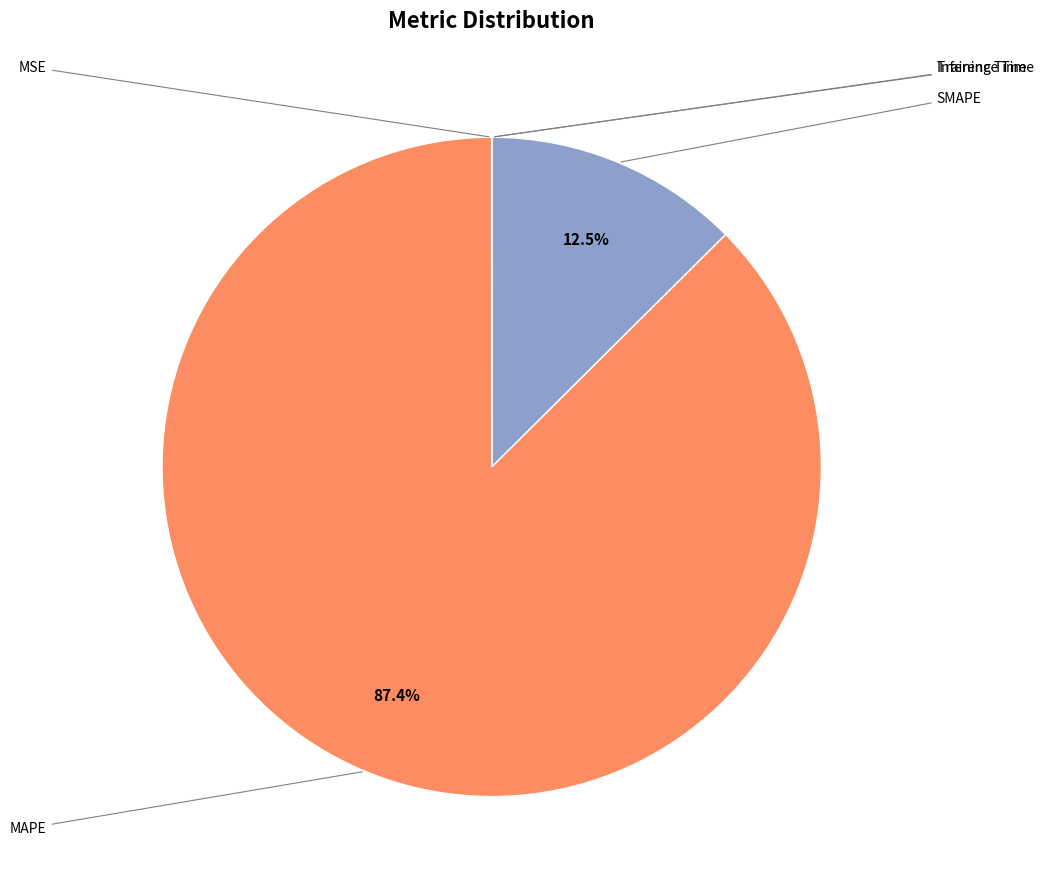

Combined, do MSE and MAPE account for over 50%?

Yes